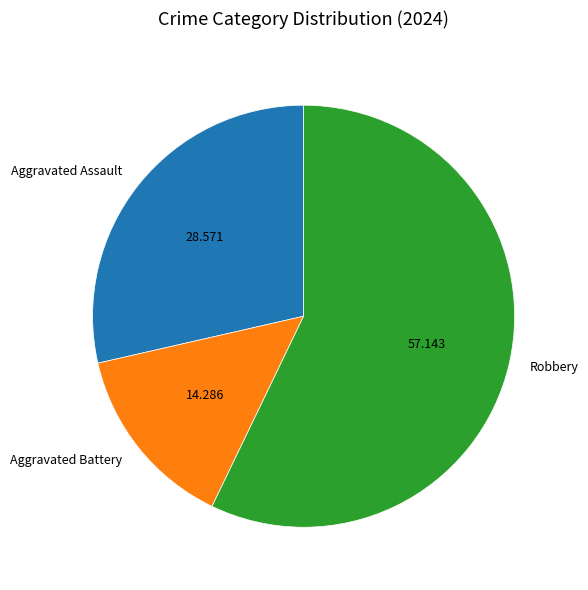

What is the majority slice?

Robbery